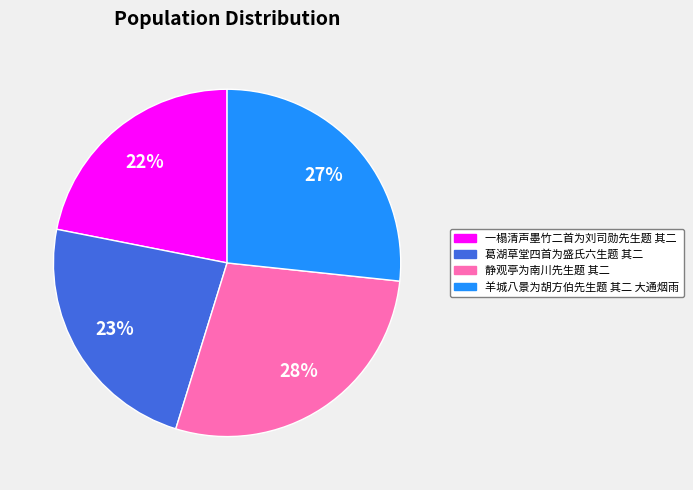

The 静观亭为南川先生题 其二 slice represents 37% of the pie. True or false?

False